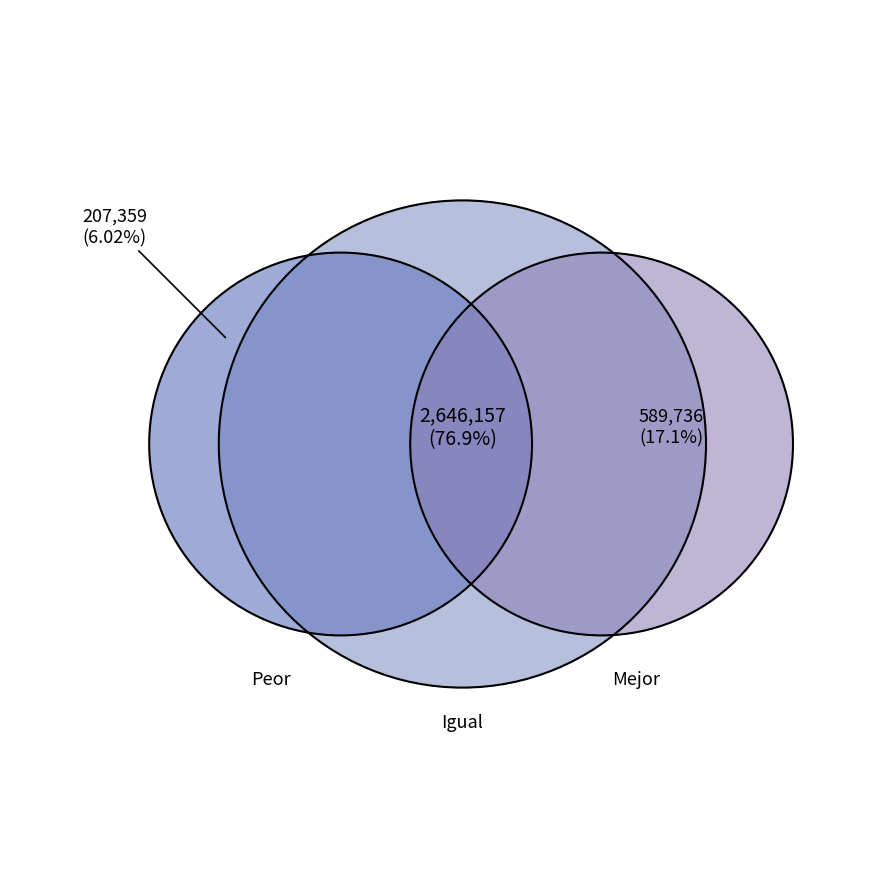

Is there a majority slice in this chart?

Yes